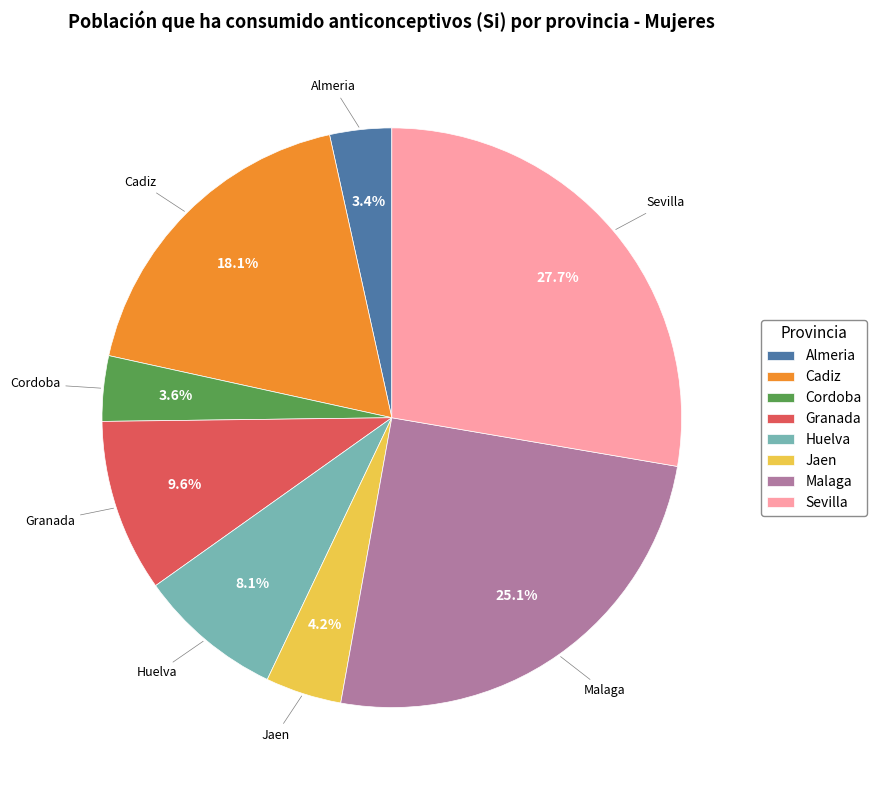

Does Huelva represent more than half of the total?

No